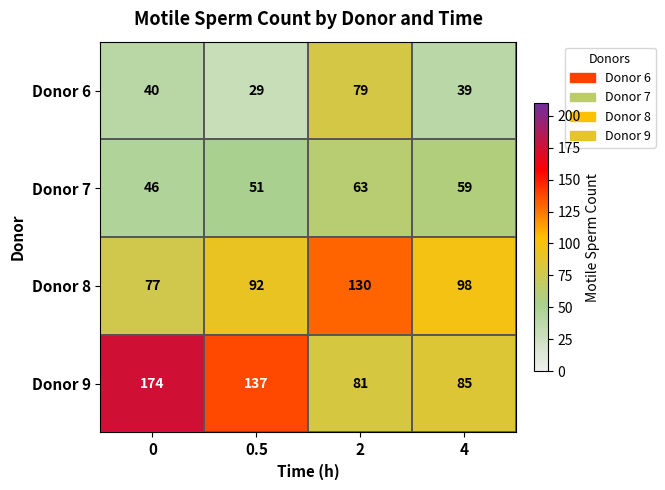

List the labels in order of Donor 6 value, smallest first.

0.5, 4, 0, 2